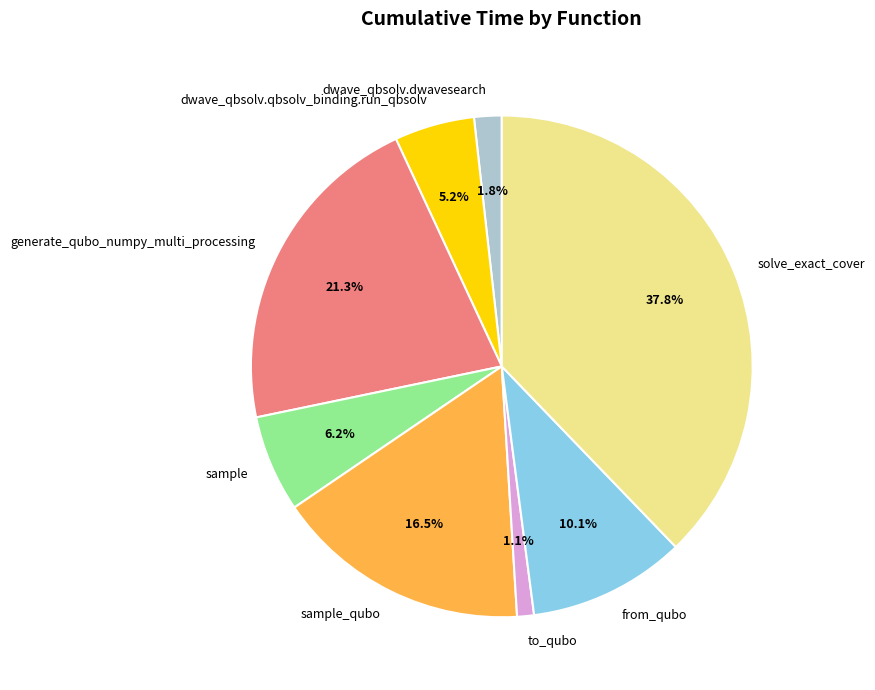

To the nearest percent, what is the combined percentage of to_qubo and sample?

7%